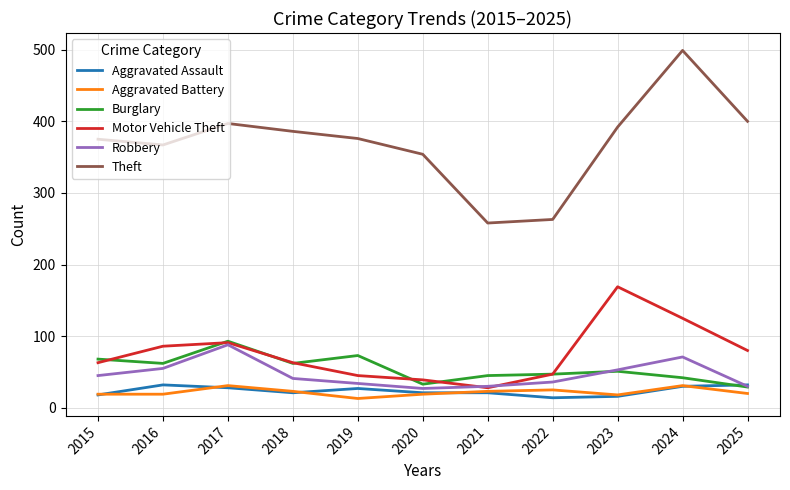

What is the minimum value shown in the chart?

13